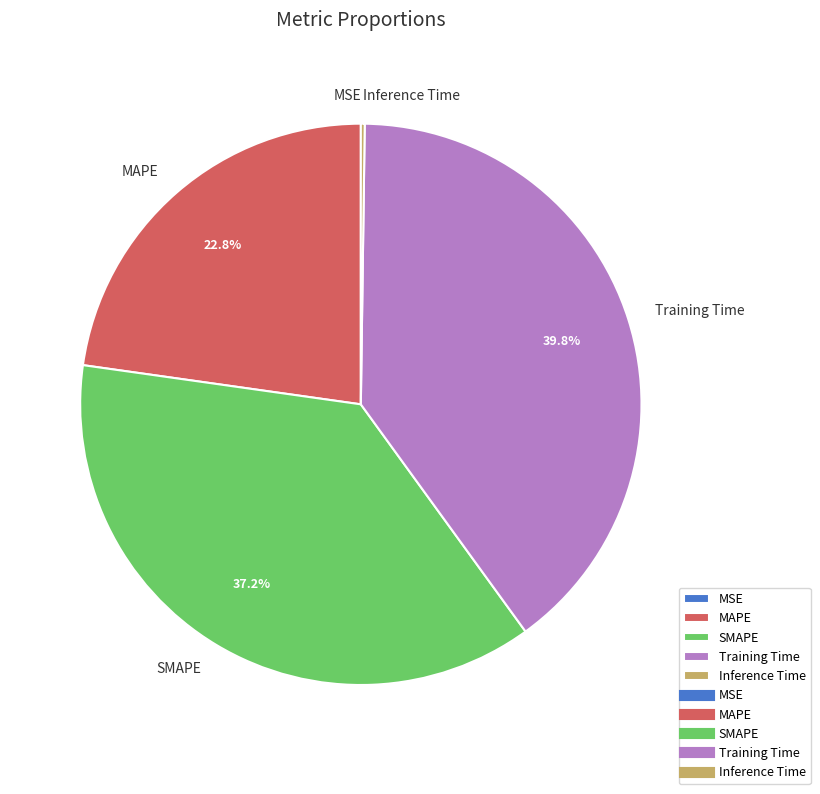

Which has a higher value, SMAPE or Training Time?

Training Time